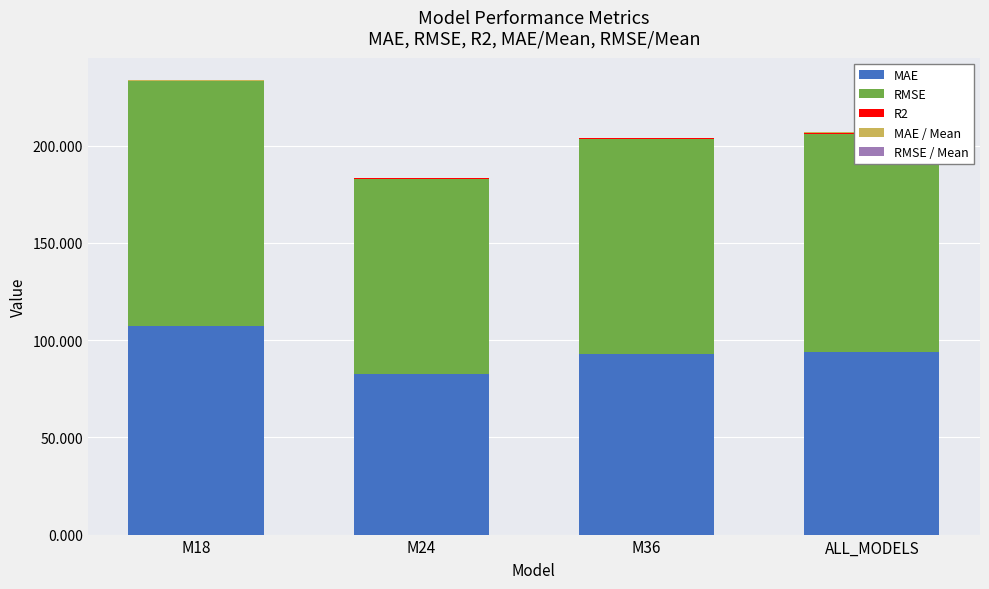

The MAE series shows 55.2 at M36. True or false?

False